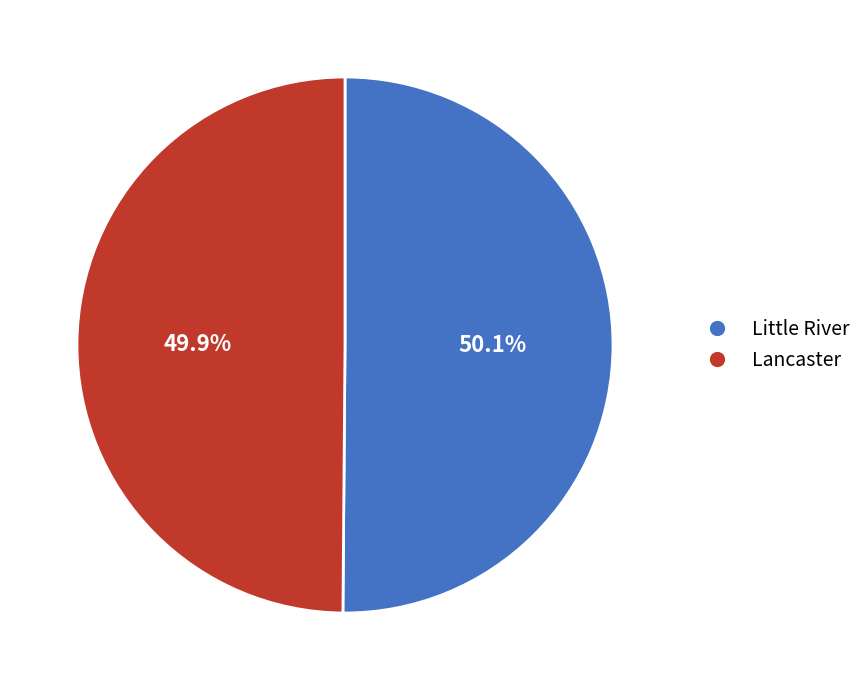

What percentage is the Little River slice, to the nearest percent?

50%